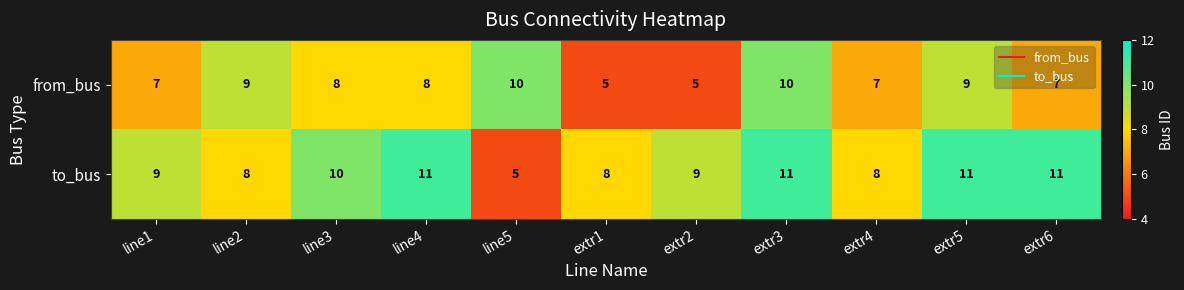

Which series has the largest range (max minus min)?

to_bus